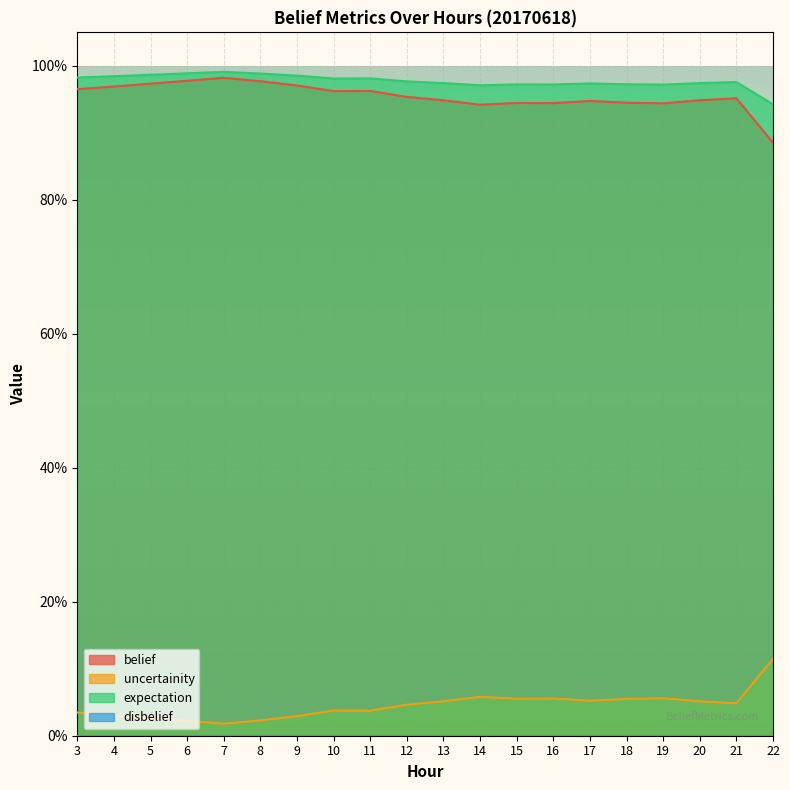

The belief series shows 0.9 at 20. True or false?

True